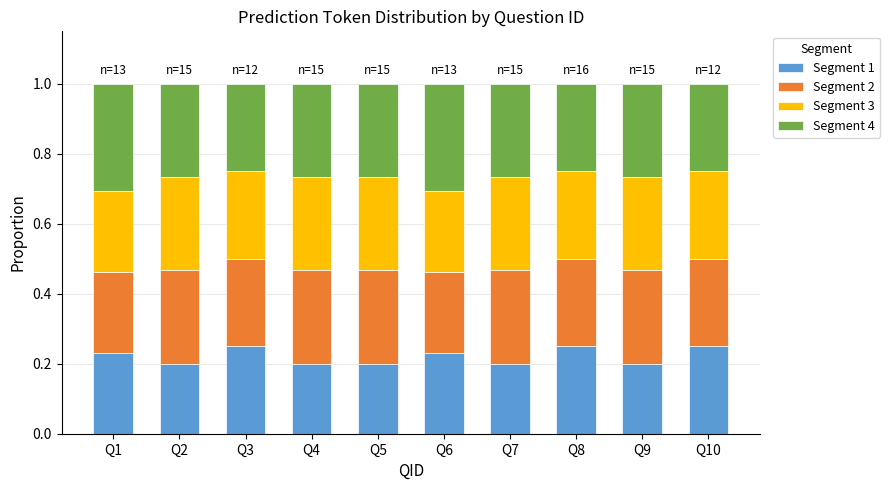

What is the total value across all series at Q1?

1.0